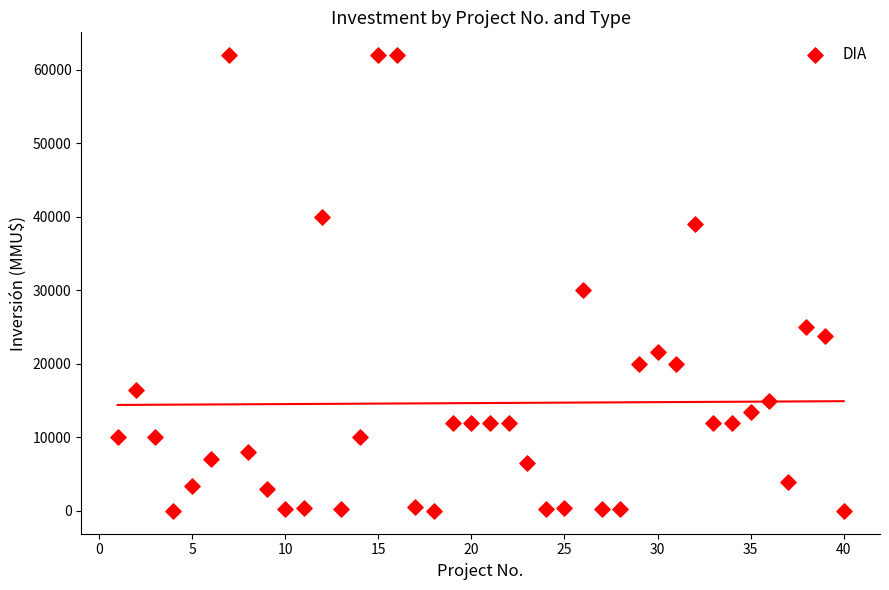

What is the range of Y values (max minus min)?

62000